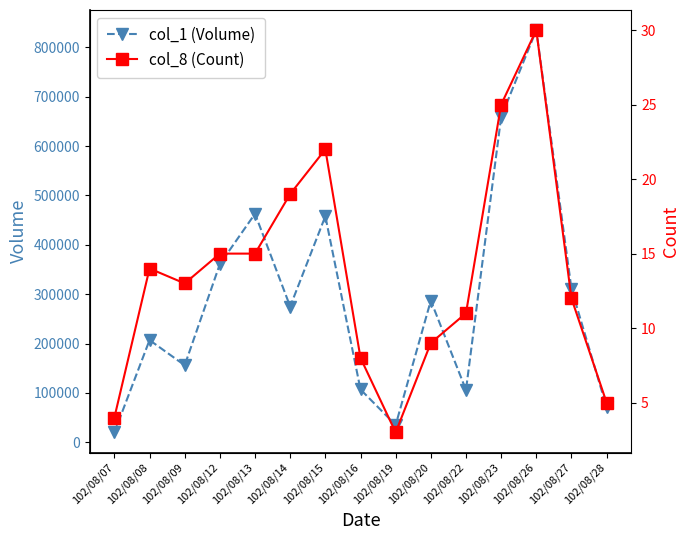

Which series has the largest total across all categories?

col_1 (Volume)